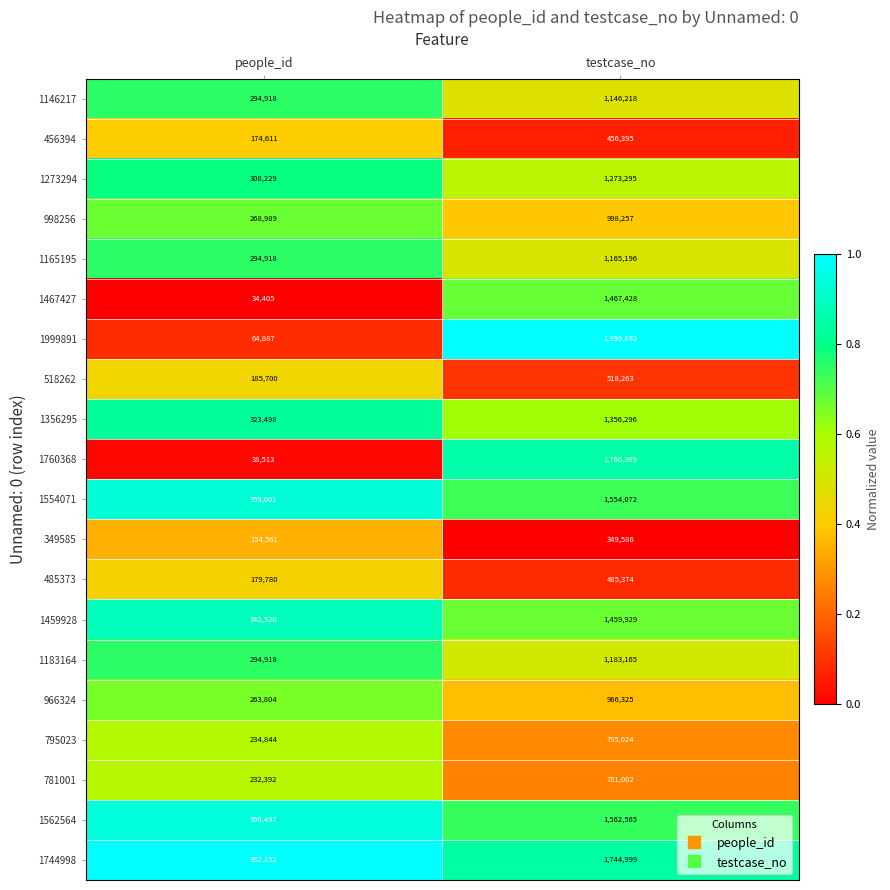

Which series has the widest spread of values?

1999891